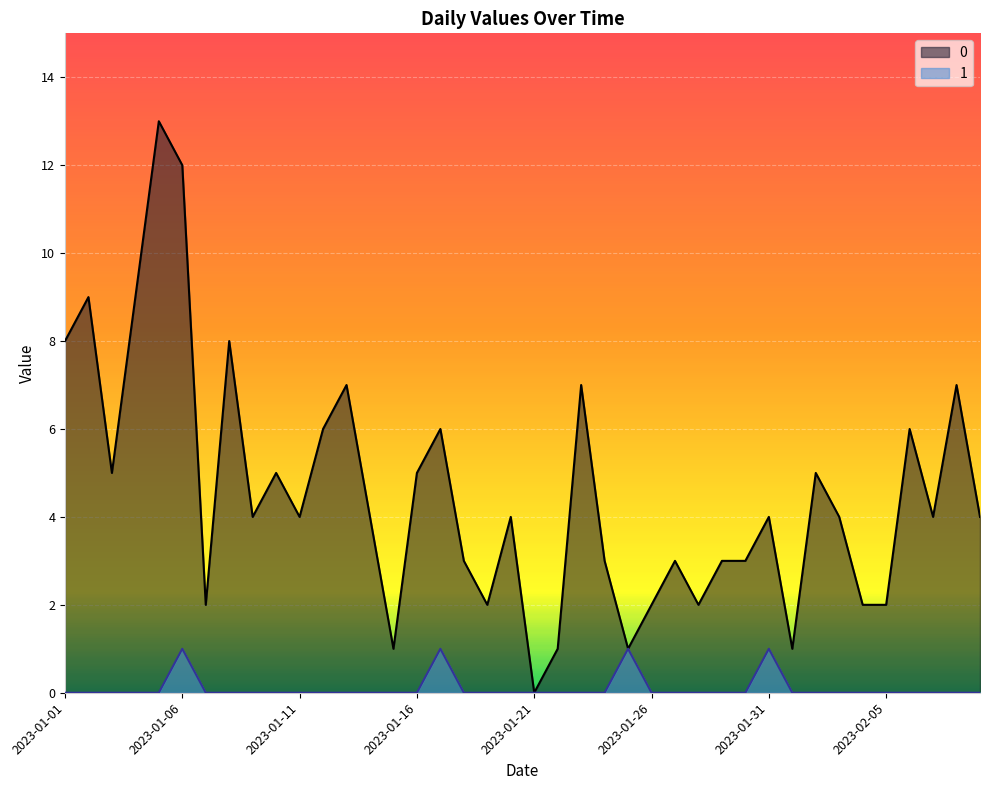

Reading left to right, transcribe all the data shown in this chart.

0: 8	9	5	9	13	12	2	8	4	5	4	6	7	4	1	5	6	3	2	4	0	1	7	3	1	2	3	2	3	3	4	1	5	4	2	2	6	4	7	4
1: 0	0	0	0	0	1	0	0	0	0	0	0	0	0	0	0	1	0	0	0	0	0	0	0	1	0	0	0	0	0	1	0	0	0	0	0	0	0	0	0